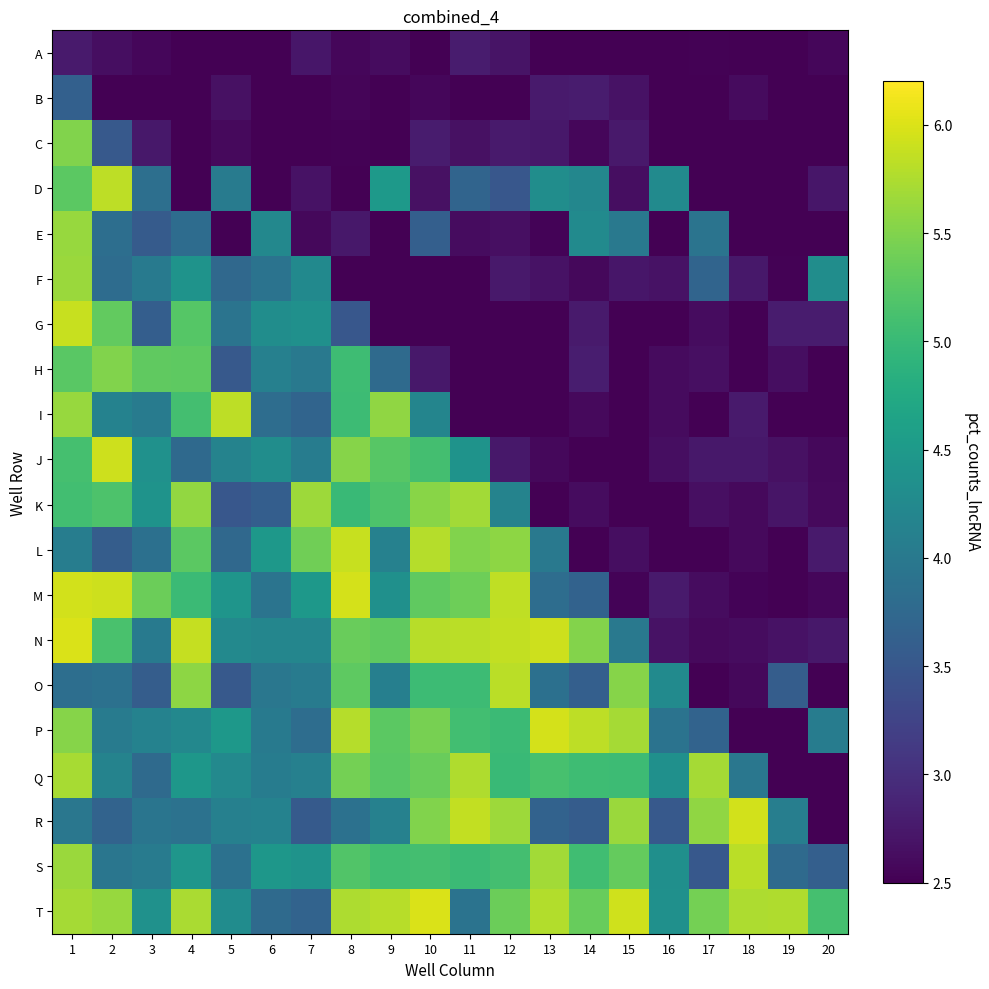

What is the spread (max minus min) of values at 19?

3.5